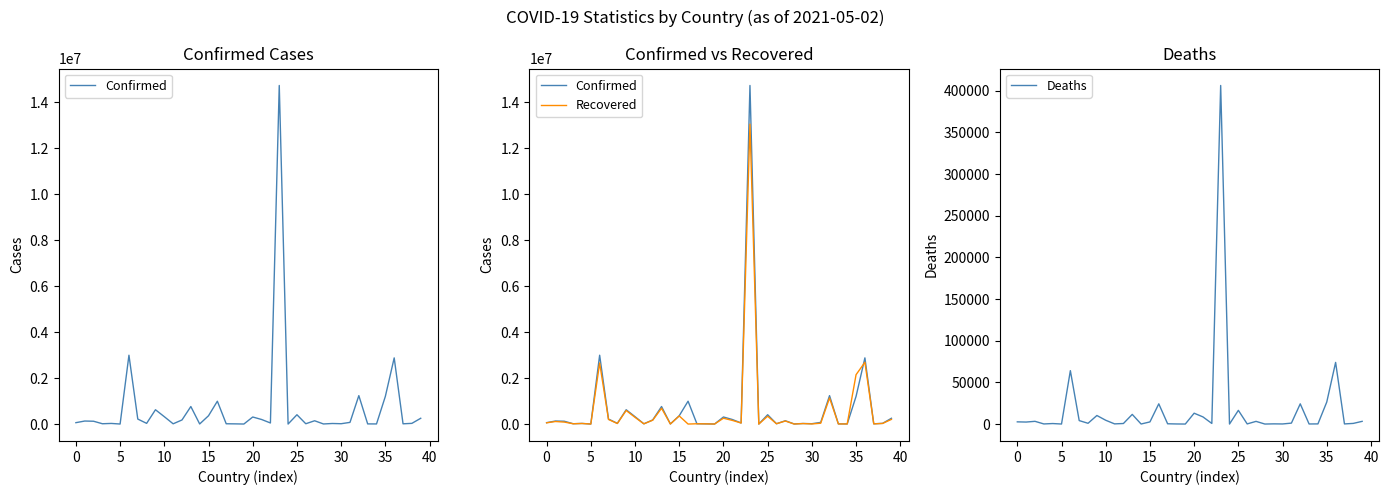

What is the highest value of the Confirmed series?

14725975